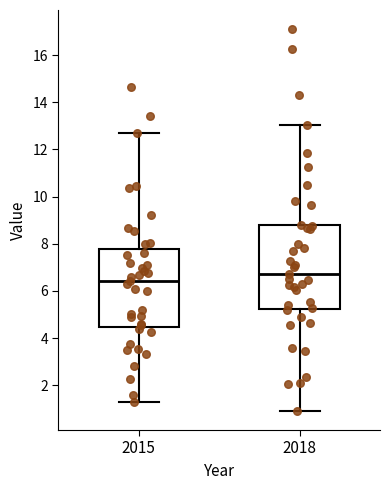

Reading left to right, read every box against the y-axis: the position of its median line, the range the box covers, and the ends of its whiskers. The values are not printed on the chart, so give them approximately, as read against the axis.

2015: median 6.4, box 4.4 to 7.8, whiskers 1.4 to 12.6
2018: median 6.8, box 5.2 to 8.8, whiskers 1.0 to 13.0